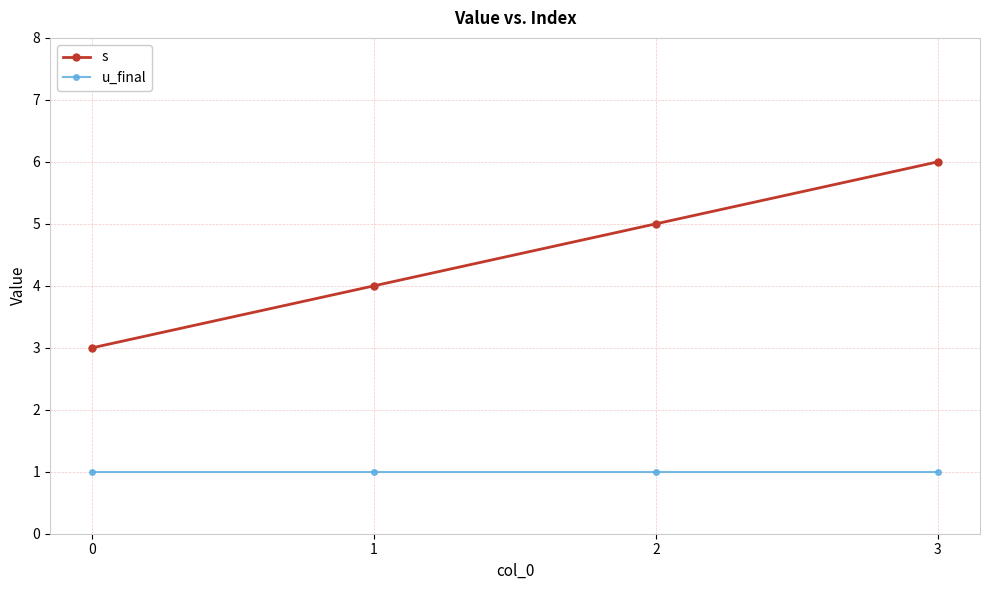

Which series changed the most between 1 and 2?

s